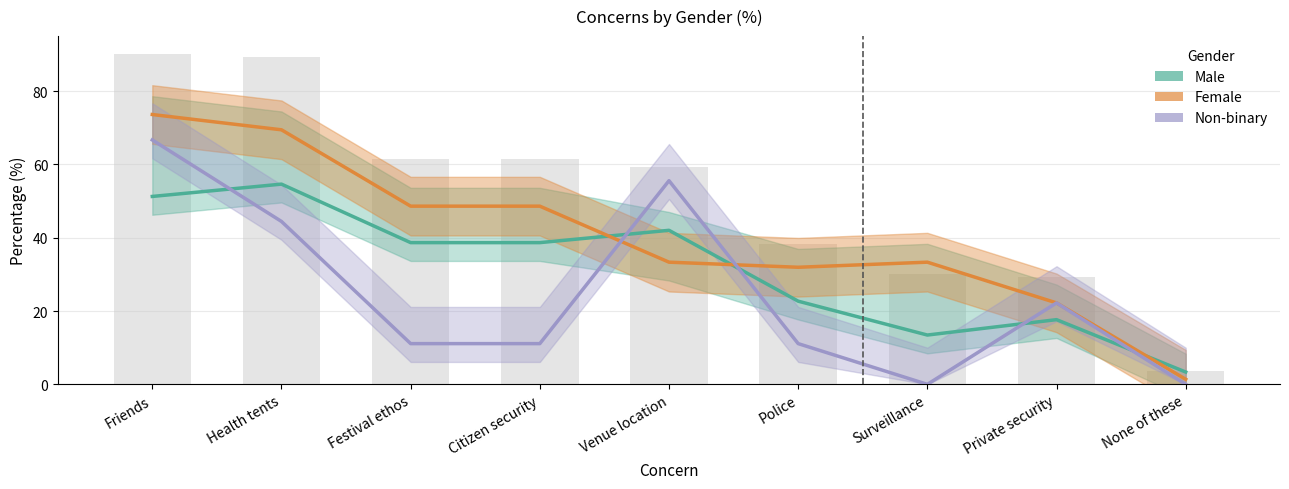

Is it true that Female equals 73.6 at Friends?

True